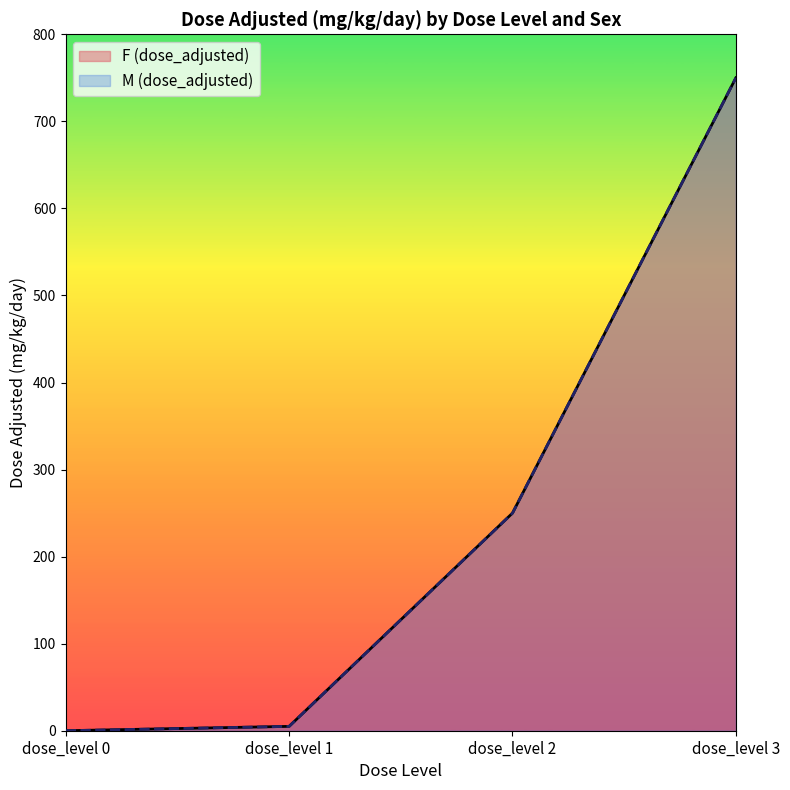

How many values in F (dose_adjusted) are above zero?

3